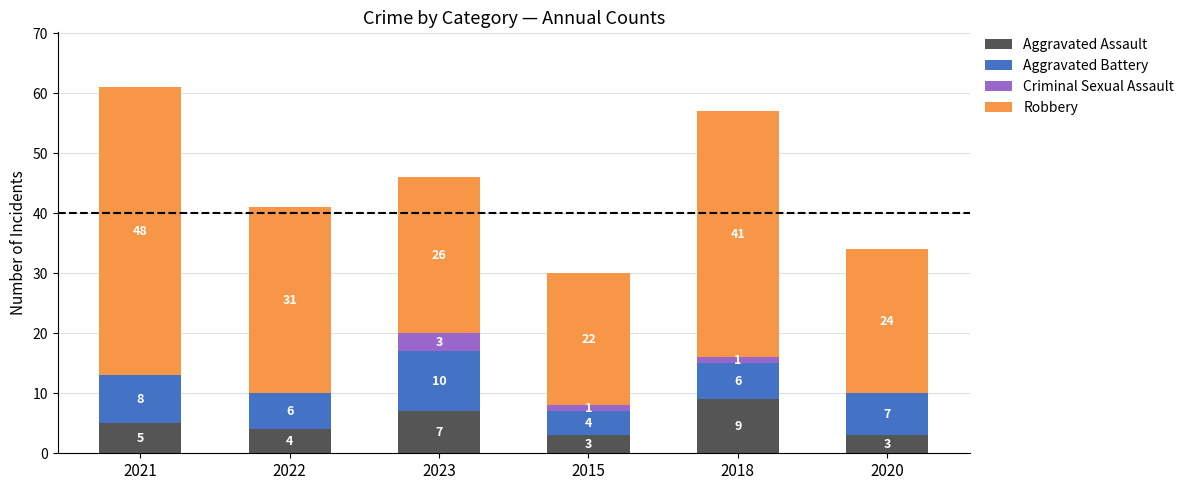

Which category has the highest value in the Aggravated Assault series?

2018